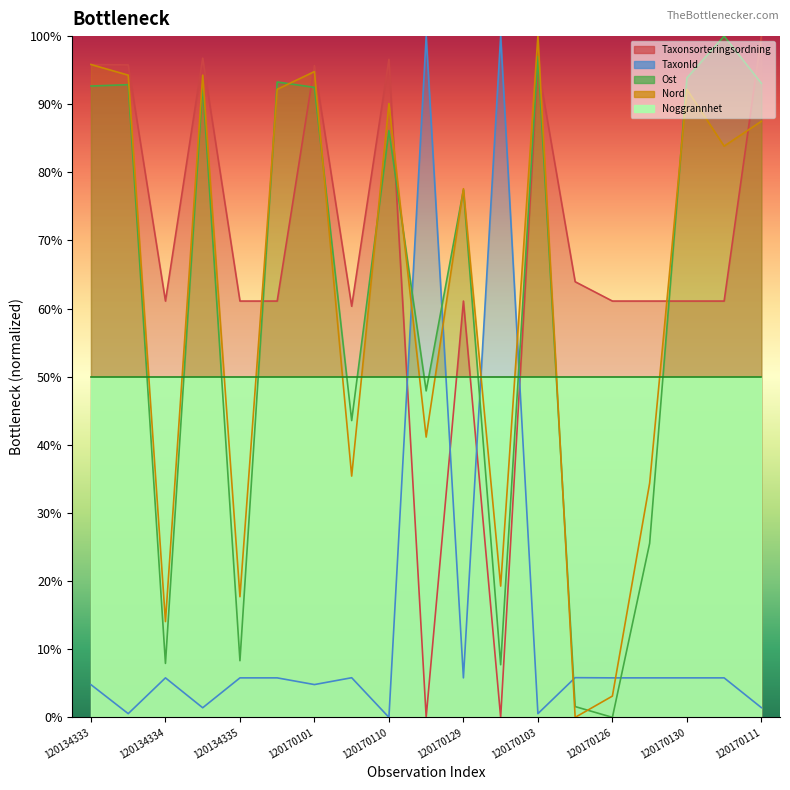

Between 120170129 and 120170132, which series saw the biggest shift?

Ost